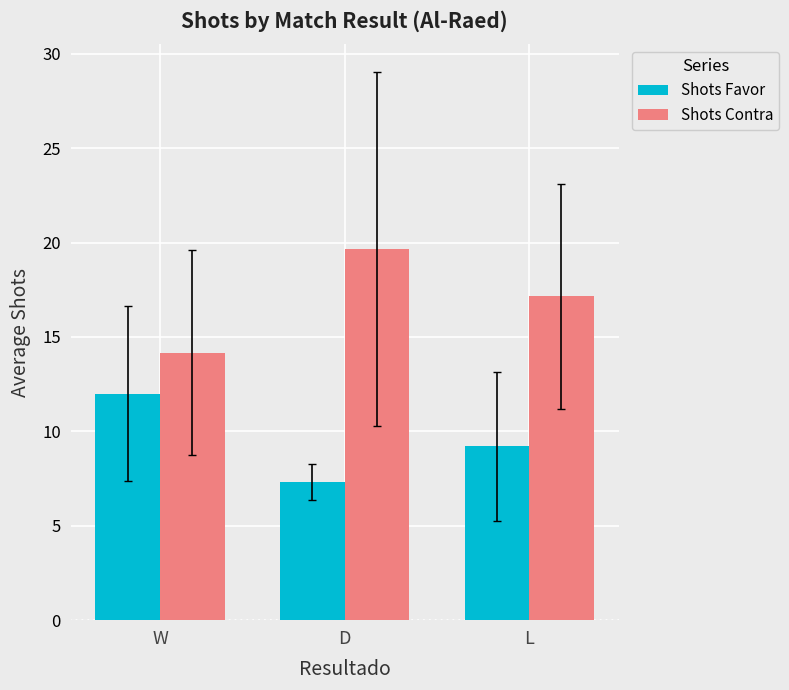

Which series has the largest total across all categories?

Shots Contra